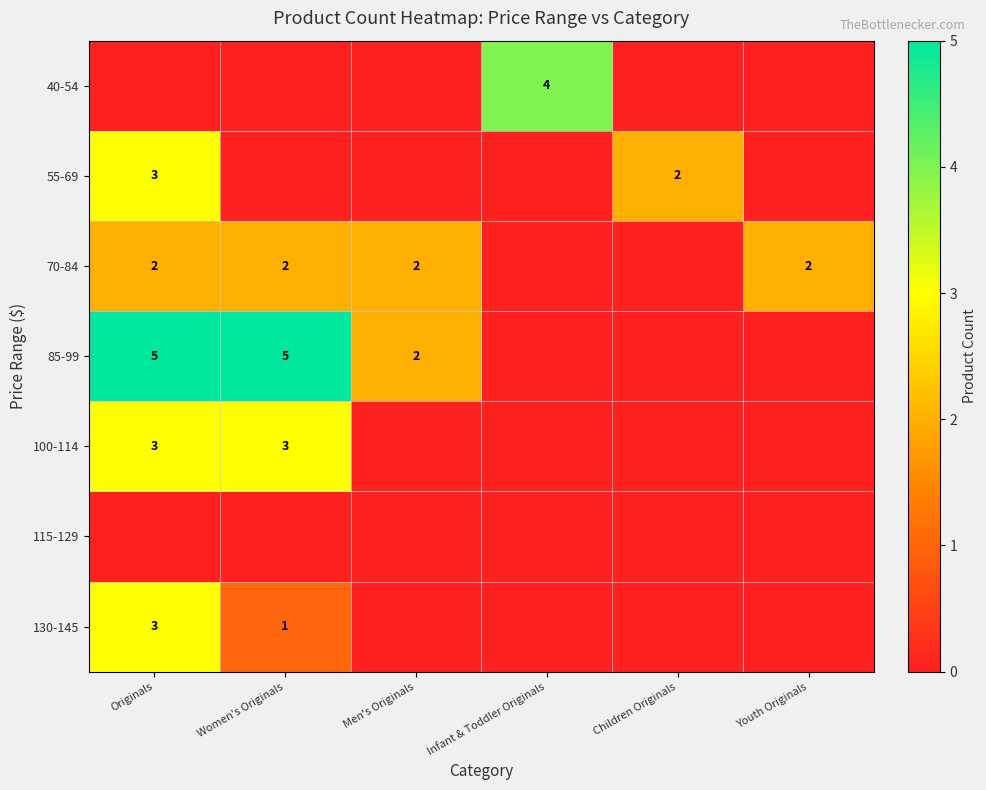

Is it true that 55-69 equals 3 at Children Originals?

False